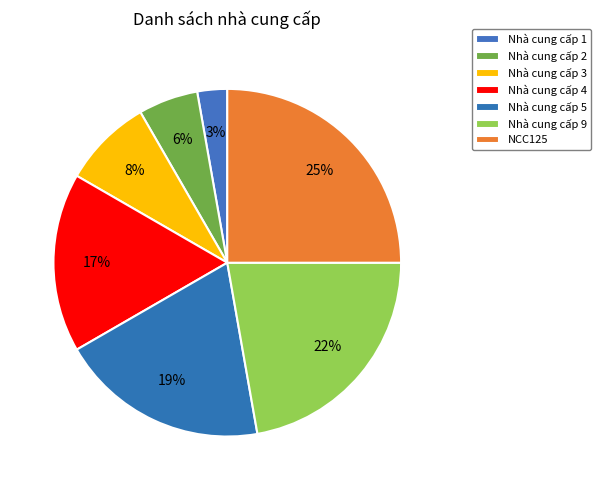

To the nearest percent, what is the combined percentage of Nhà cung cấp 3 and Nhà cung cấp 5?

28%